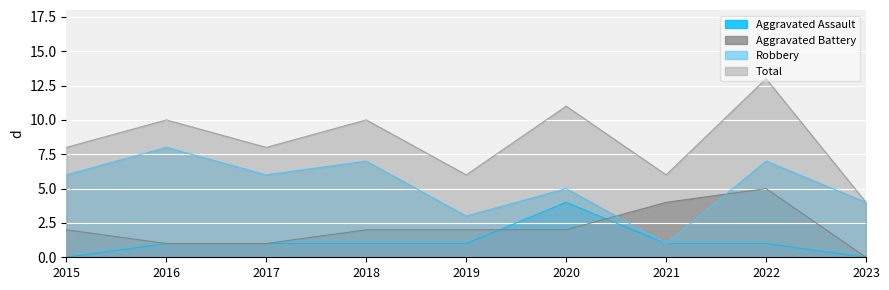

Which has a higher value, 2017 or 2018?

2017